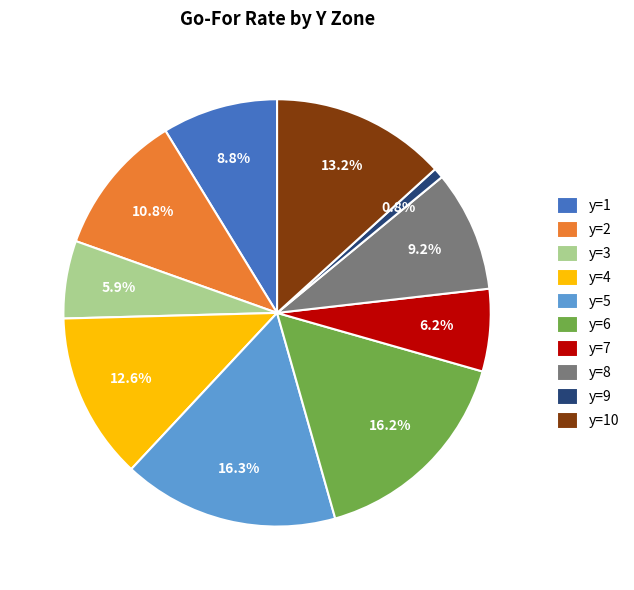

To the nearest percent, what is the average slice percentage?

10%